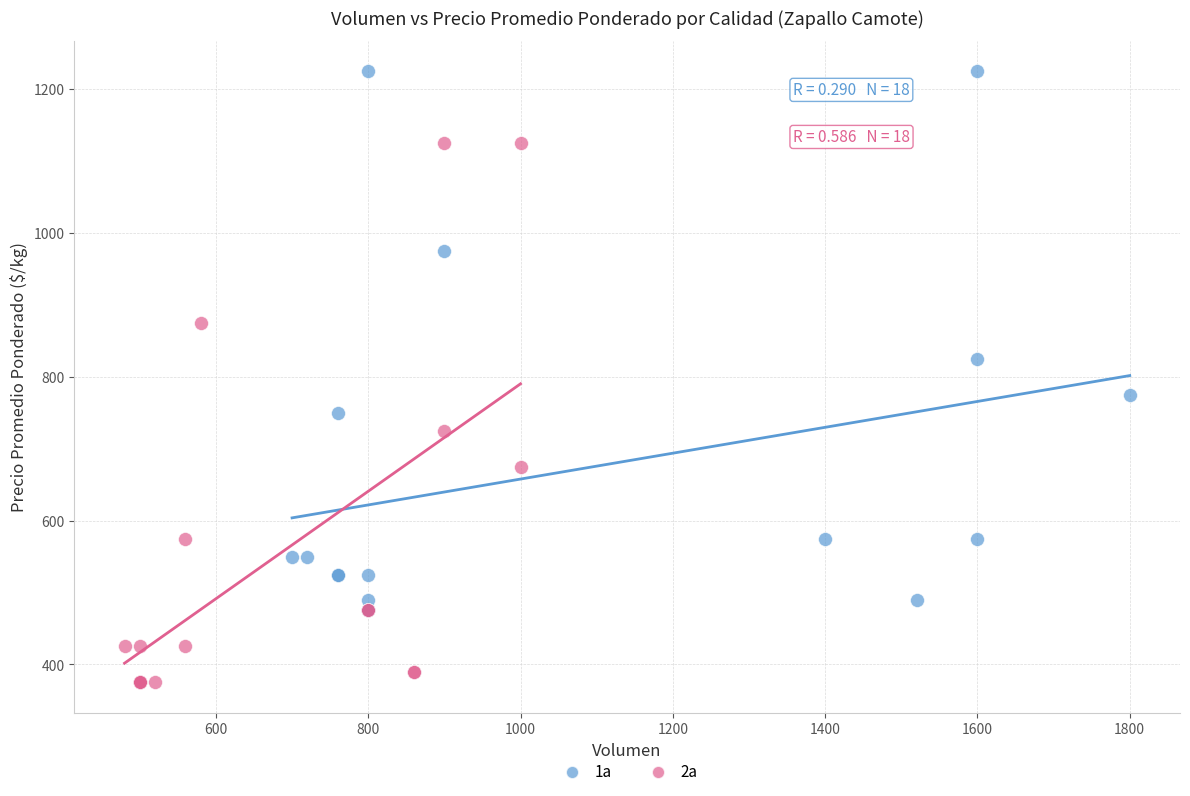

Which series contains the highest Y value?

1a